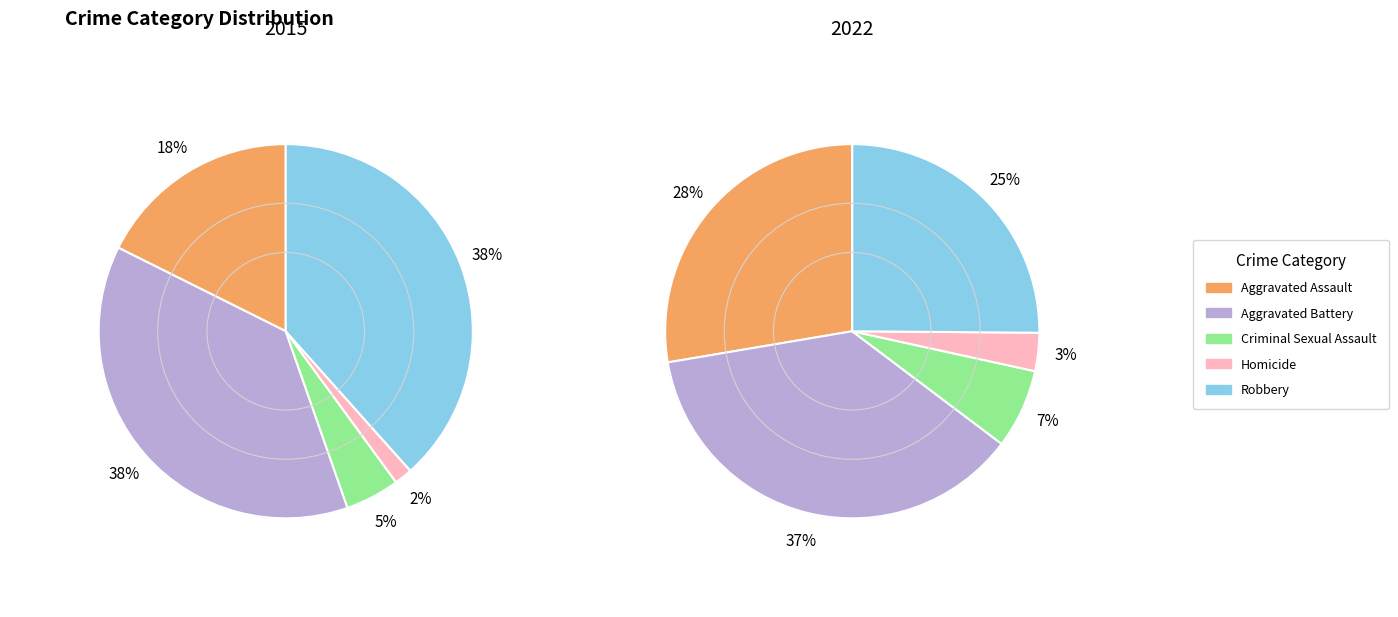

What percentage is the 4 slice, to the nearest percent?

25%